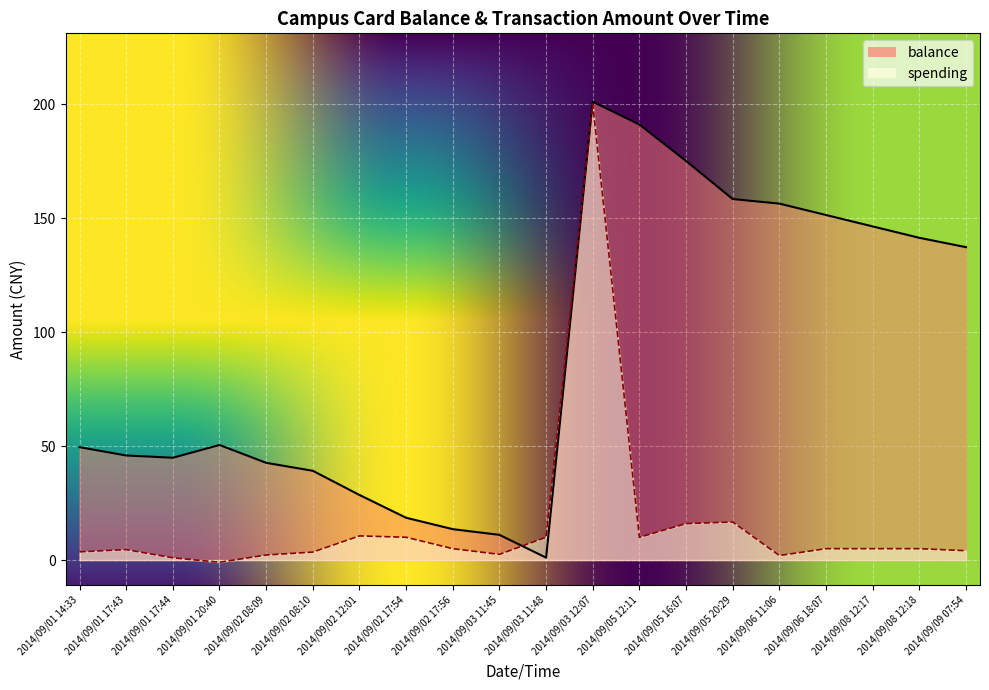

Which series has the largest total across all categories?

balance